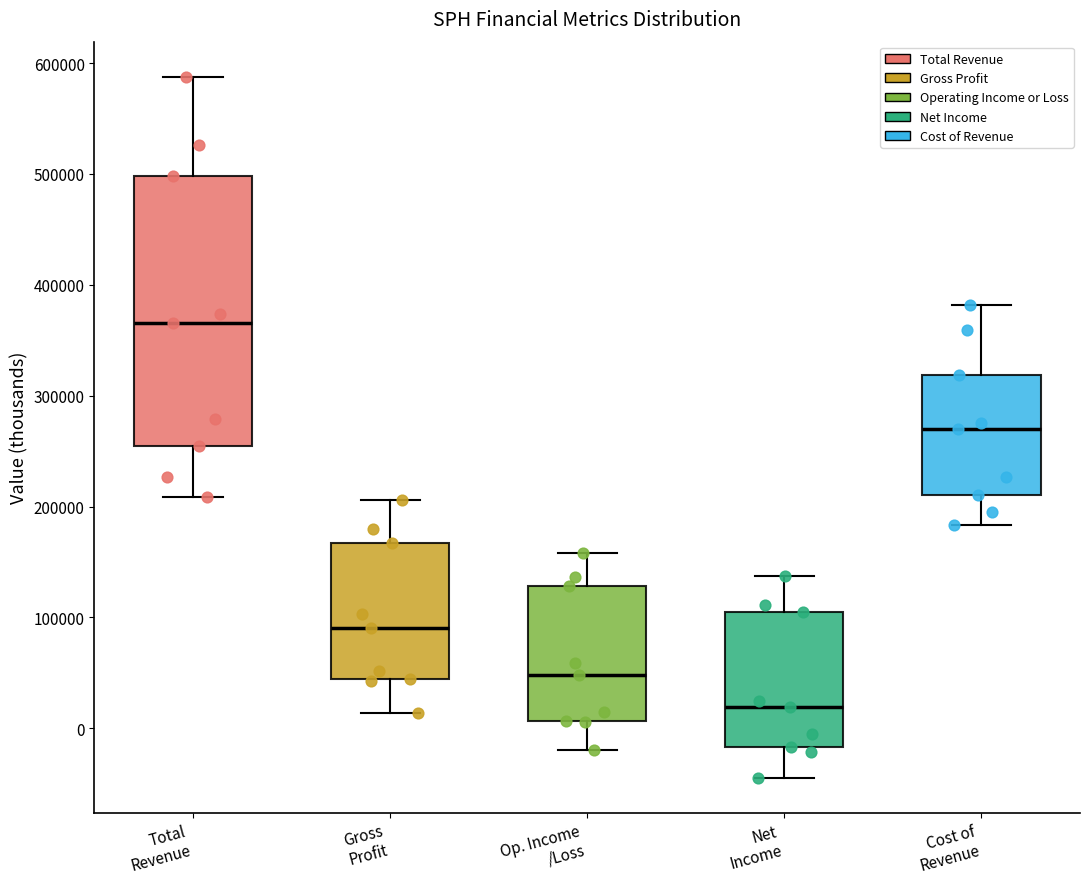

Reading left to right, read every box against the y-axis: the position of its median line, the range the box covers, and the ends of its whiskers. The values are not printed on the chart, so give them approximately, as read against the axis.

Total Revenue: median 370000, box 250000 to 500000, whiskers 210000 to 590000
Gross Profit: median 90000, box 40000 to 170000, whiskers 10000 to 210000
Op. Income /Loss: median 50000, box 10000 to 130000, whiskers -20000 to 160000
Net Income: median 20000, box -20000 to 100000, whiskers -40000 to 140000
Cost of Revenue: median 270000, box 210000 to 320000, whiskers 180000 to 380000